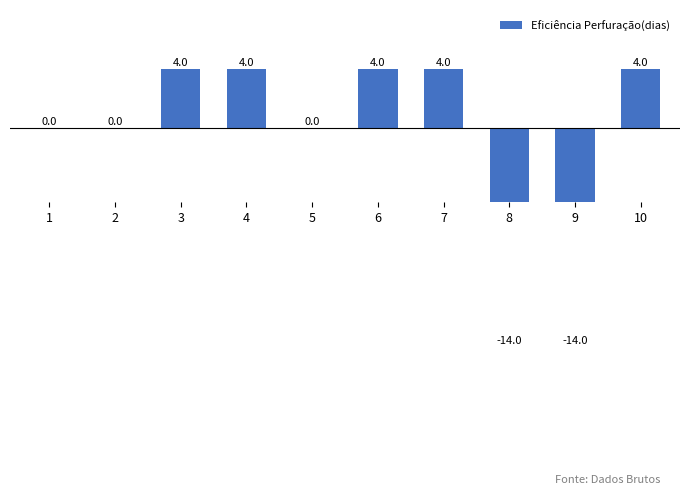

Which label corresponds to the smallest value in the chart?

8